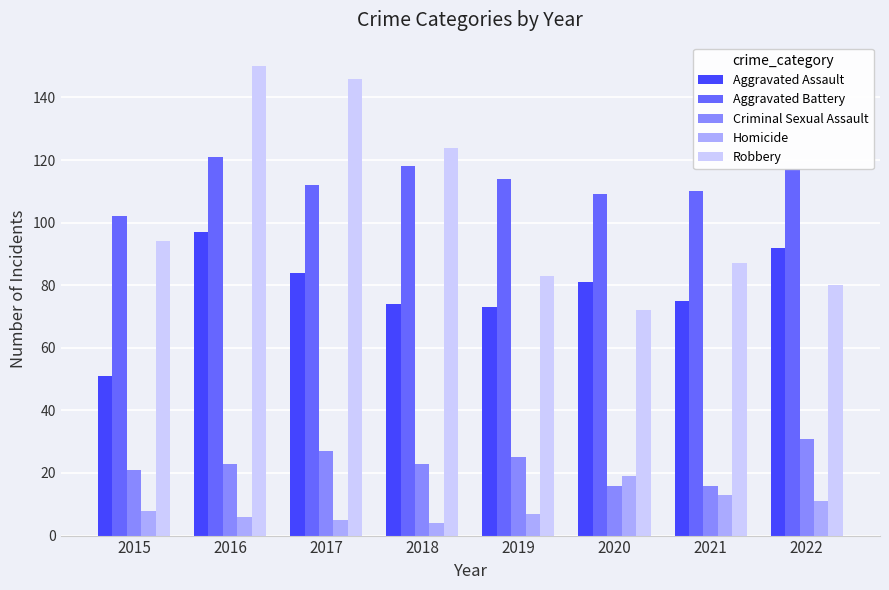

What is the total value across all series at 2017?

374